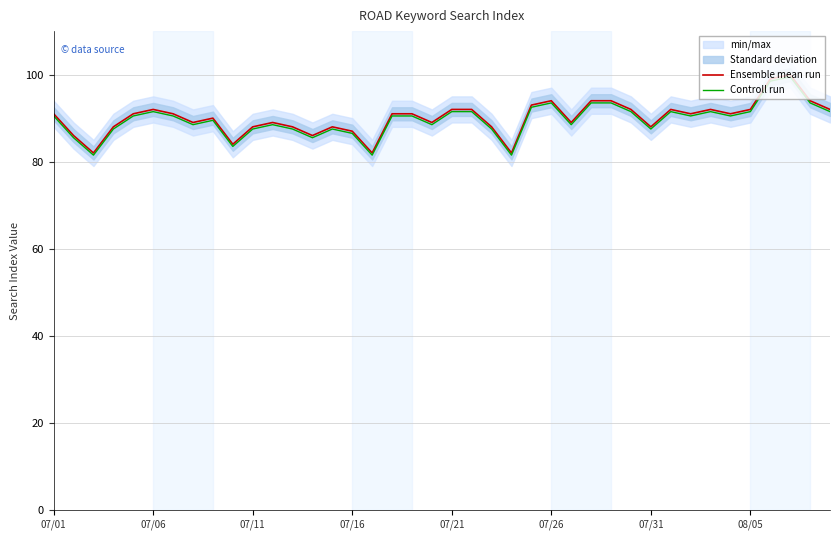

Reading left to right, what are all the values shown in this chart?

Ensemble mean run: 91.0	86.0	82.0	88.0	91.0	92.0	91.0	89.0	90.0	84.0	88.0	89.0	88.0	86.0	88.0	87.0	82.0	91.0	91.0	89.0	92.0	92.0	88.0	82.0	93.0	94.0	89.0	94.0	94.0	92.0	88.0	92.0	91.0	92.0	91.0	92.0	99.0	100.0	94.0	92.0
Controll run: 90.5	85.5	81.5	87.5	90.5	91.5	90.5	88.5	89.5	83.5	87.5	88.5	87.5	85.5	87.5	86.5	81.5	90.5	90.5	88.5	91.5	91.5	87.5	81.5	92.5	93.5	88.5	93.5	93.5	91.5	87.5	91.5	90.5	91.5	90.5	91.5	98.5	99.5	93.5	91.5